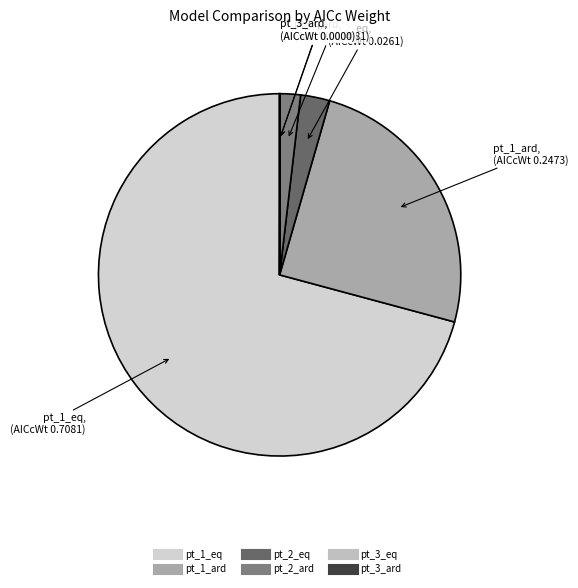

What is the largest slice in the pie chart?

pt_1_eq